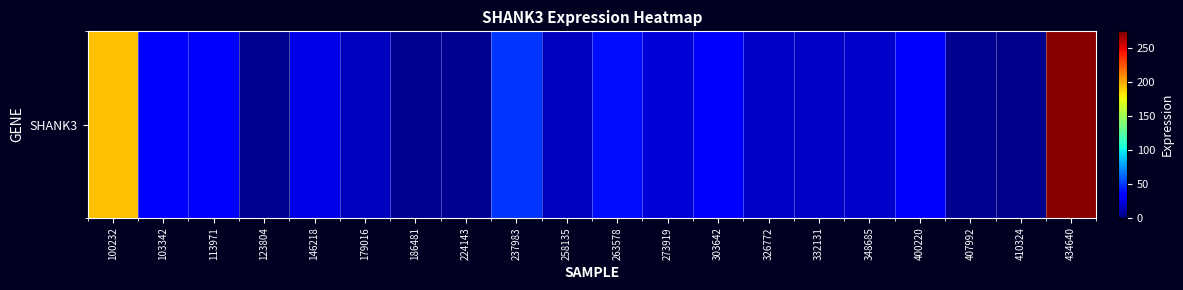

Reading left to right, what are all the values shown in this chart?

193.4	35.0	33.3	4.3	25.7	15.2	5.3	4.4	49.1	15.4	37.6	22.3	31.0	17.5	17.9	18.4	30.7	4.7	4.1	272.6